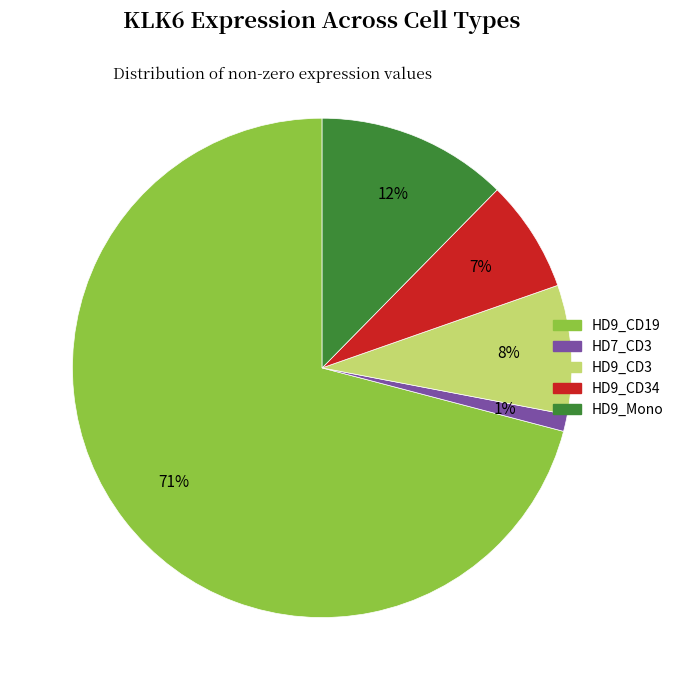

To the nearest percent, what percentage of the pie is HD7_CD3?

1%